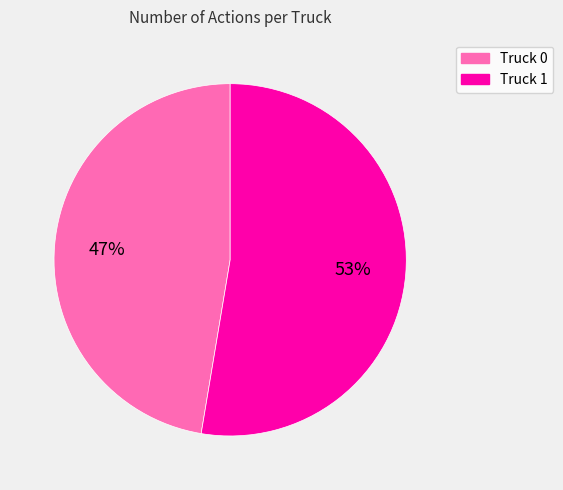

Count the number of slices in the pie.

2